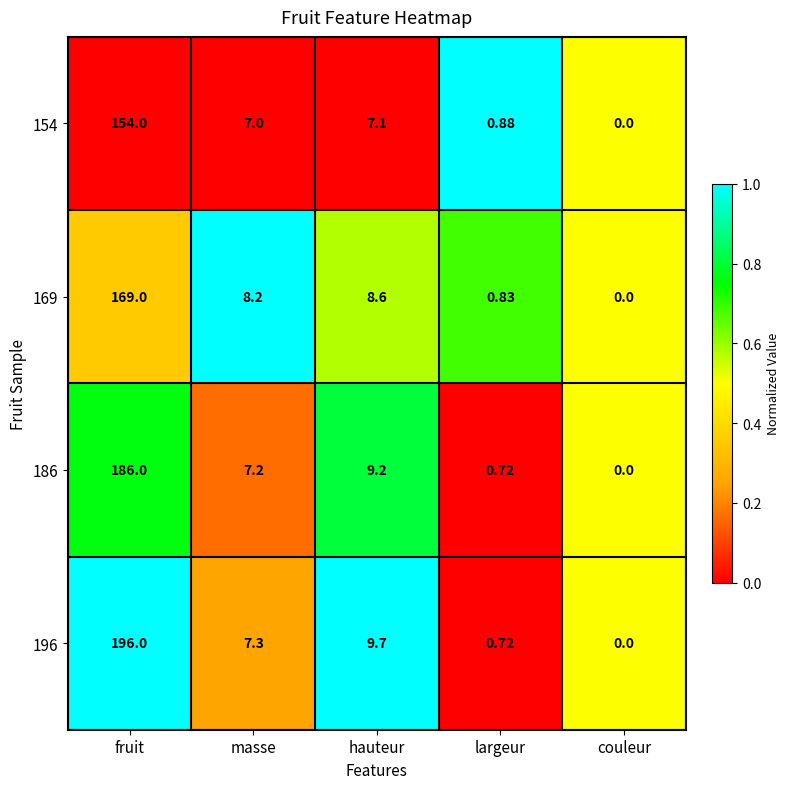

Where is 186 nearest to the value 93?

hauteur